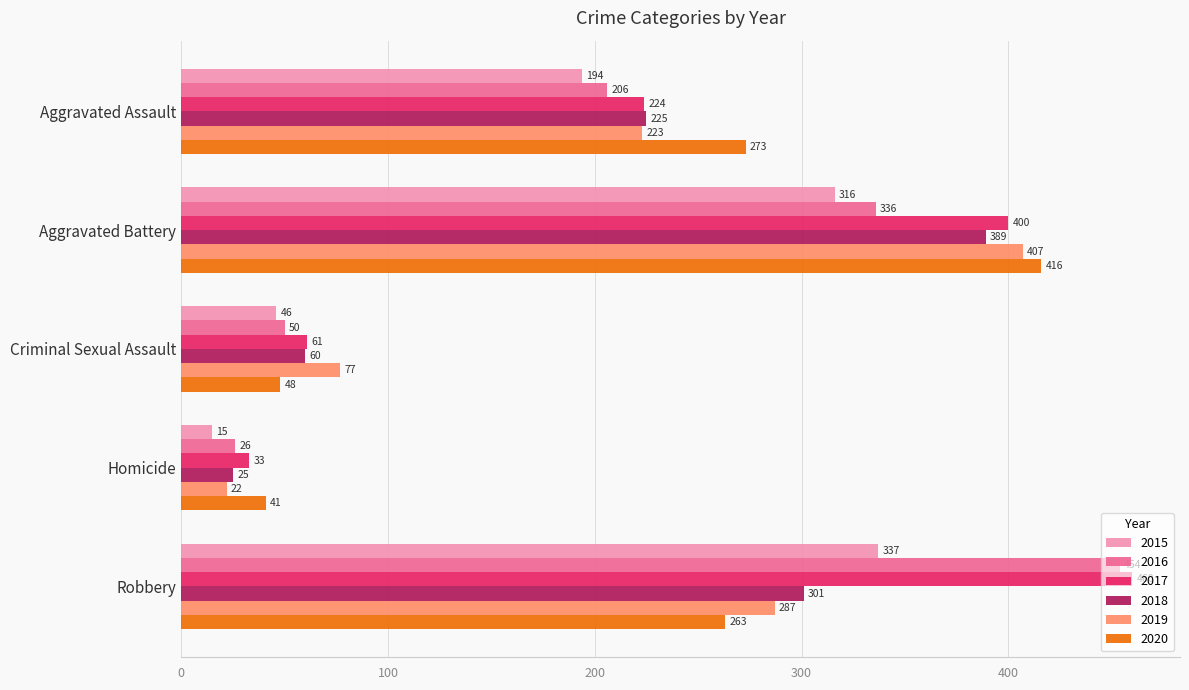

The value of 2020 at Criminal Sexual Assault is 48. True or false?

True